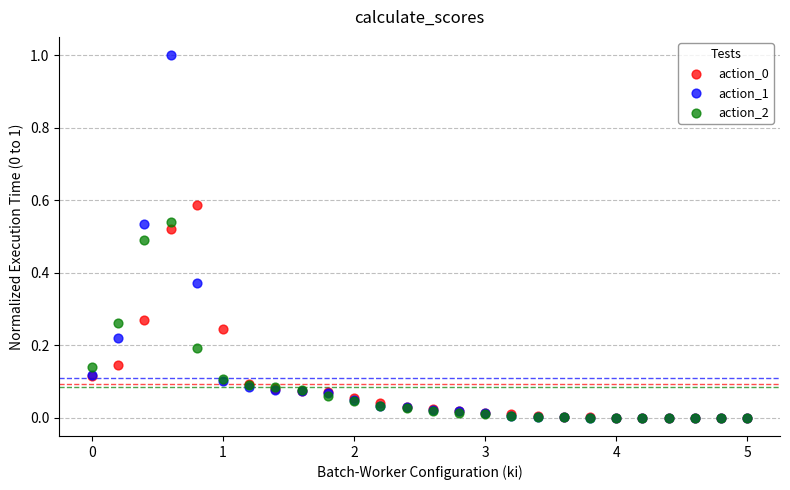

Which series has the largest Y range (max minus min)?

action_1